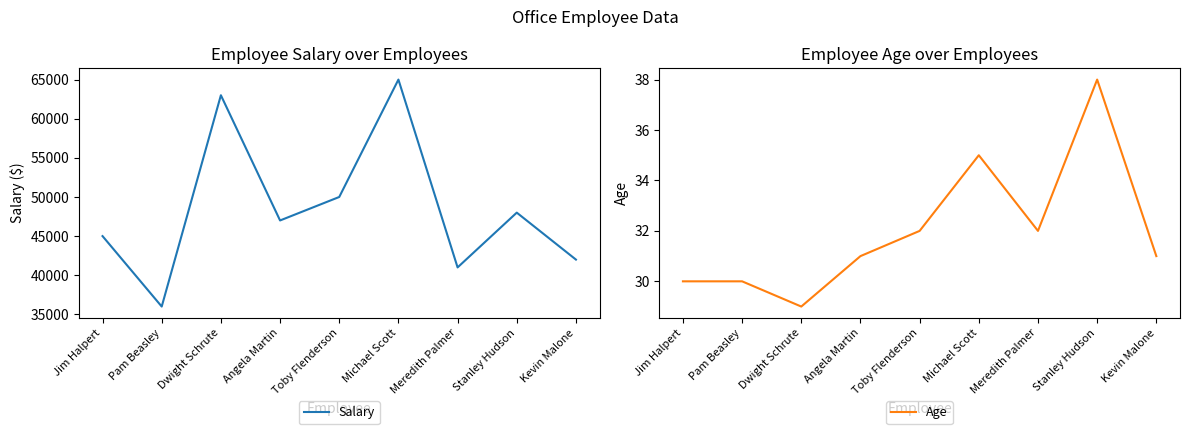

True or false: Salary and Age cross at least once.

False